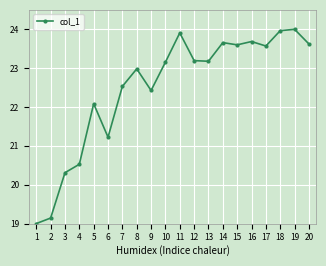

What is the value of the 9th point from the left?

22.4